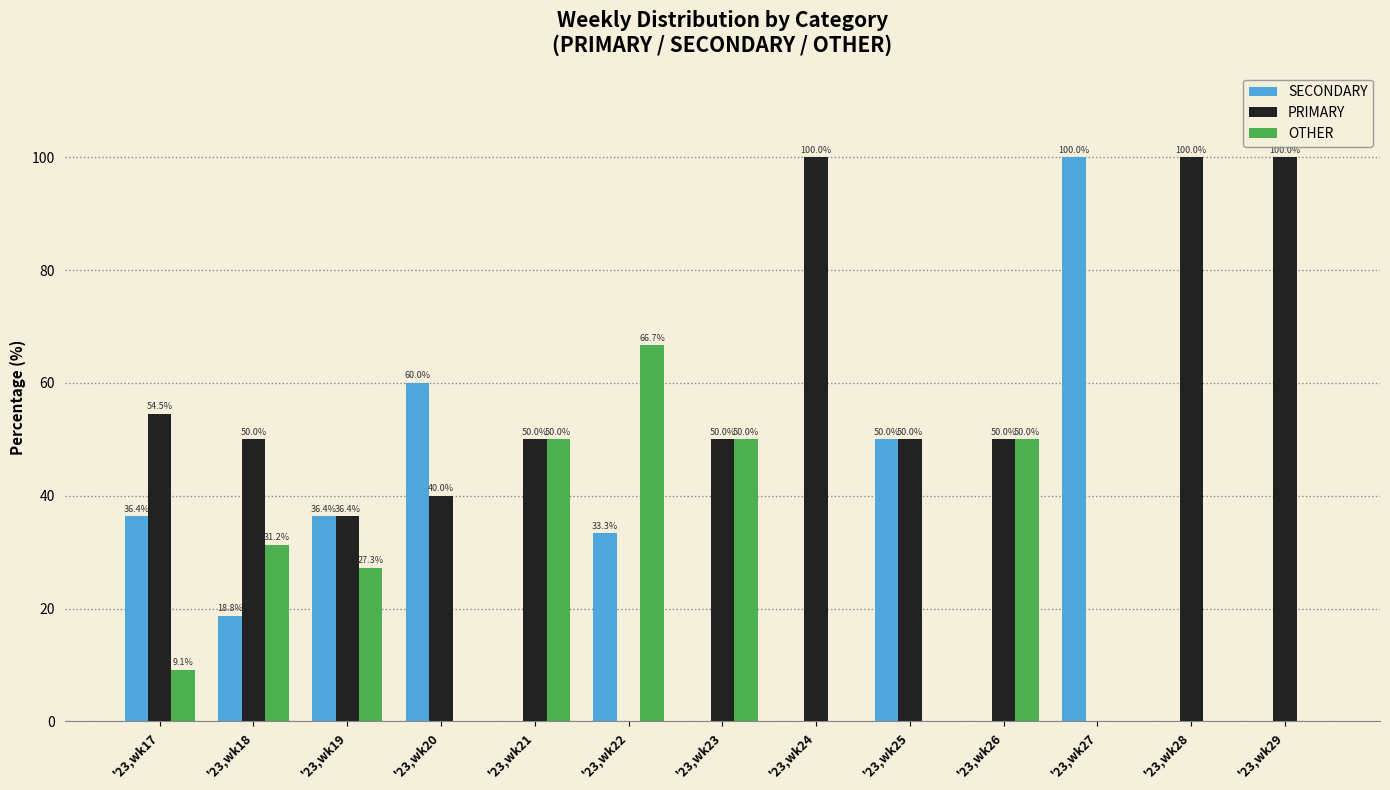

What is the total value across all series at '23,wk23?

100.0